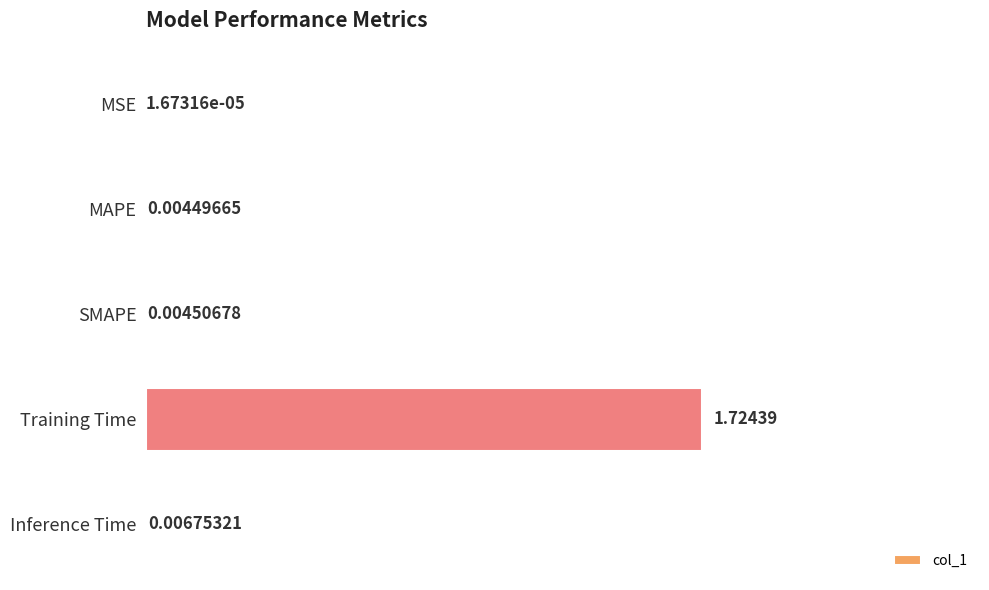

At which label is the value closest to 0?

MSE